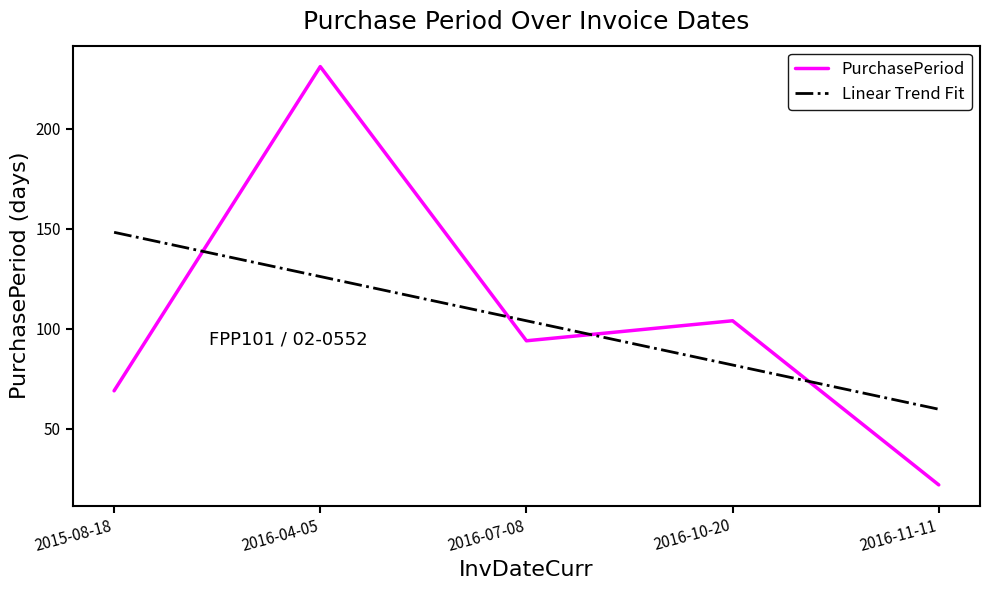

At which category does the chart reach its peak across all series?

2016-04-05